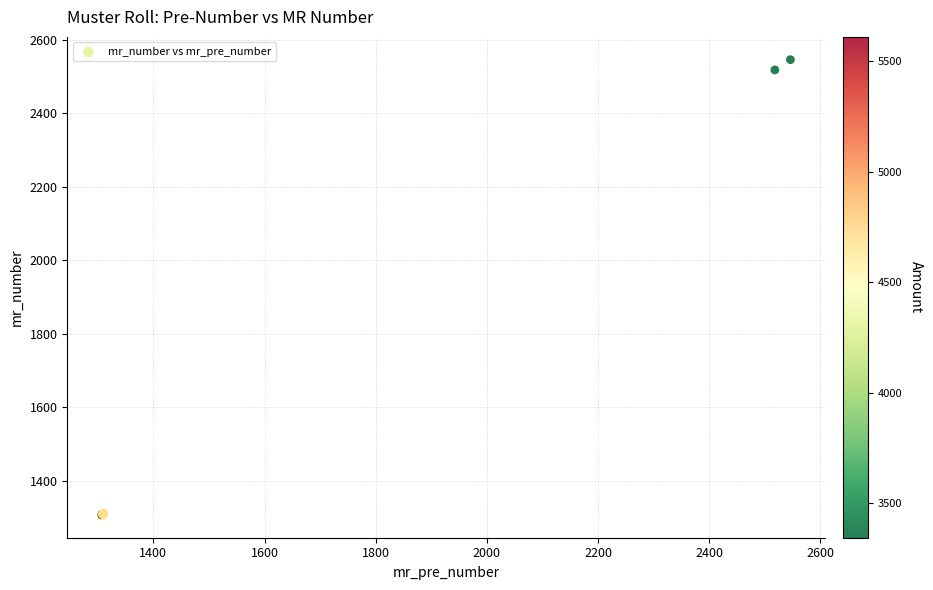

What Y value in the scatter plot is closest to 1926?

2518